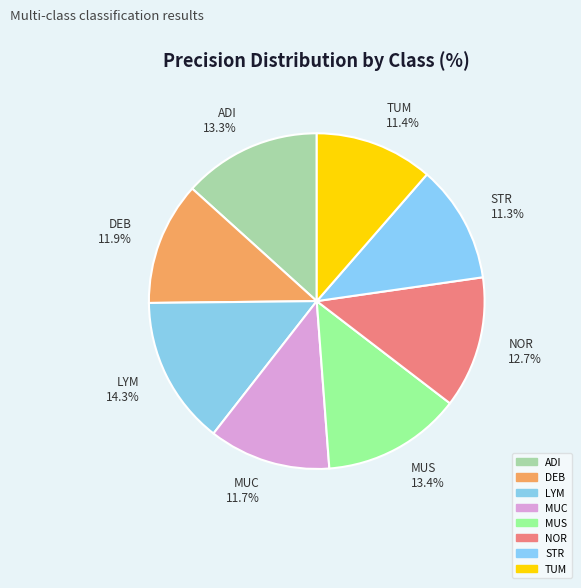

Does ADI 13.3% account for over 50% of the chart?

No